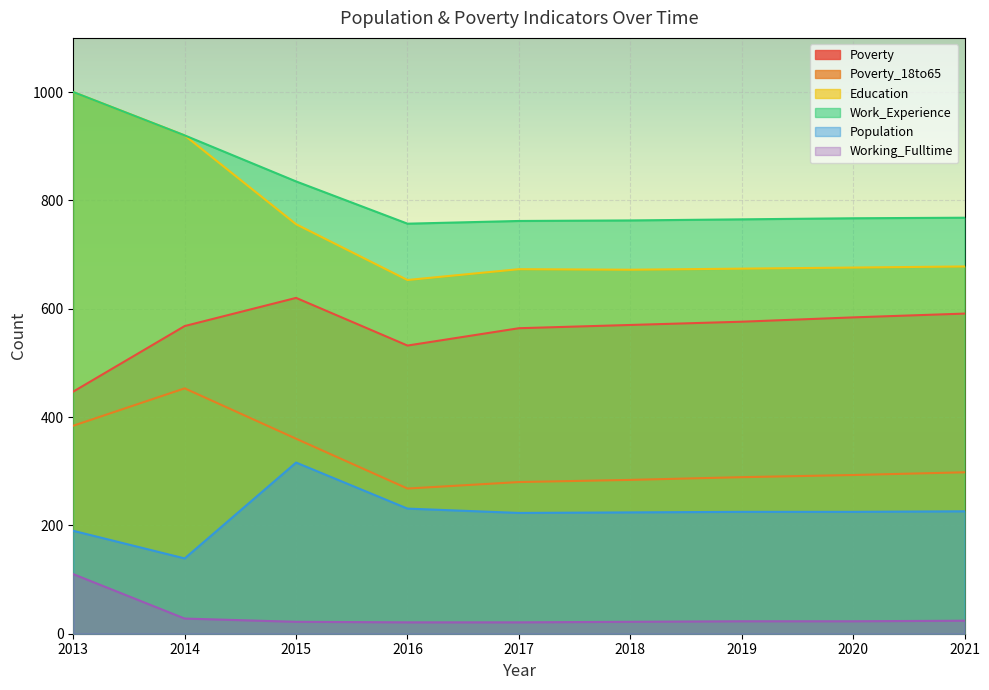

Which category has the lowest value in the Working_Fulltime series?

2016